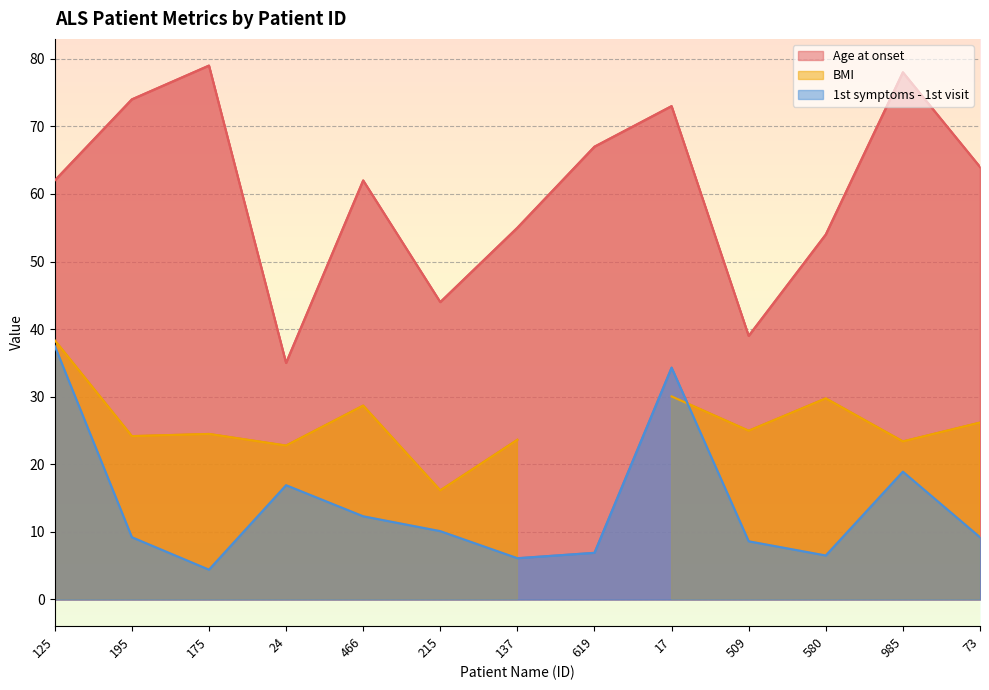

What is the difference between the maximum and minimum values in the Age at onset series?

44.0